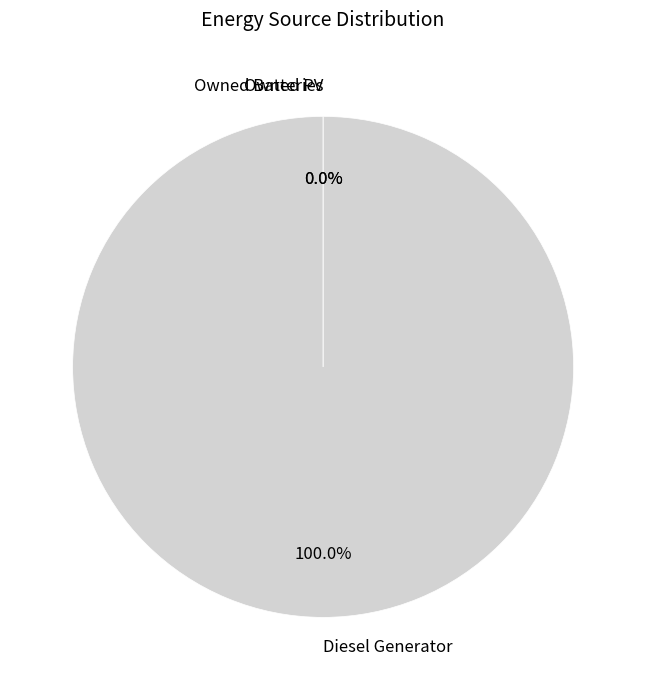

To the nearest percent, what is the combined percentage of Diesel Generator and Owned Batteries?

100%